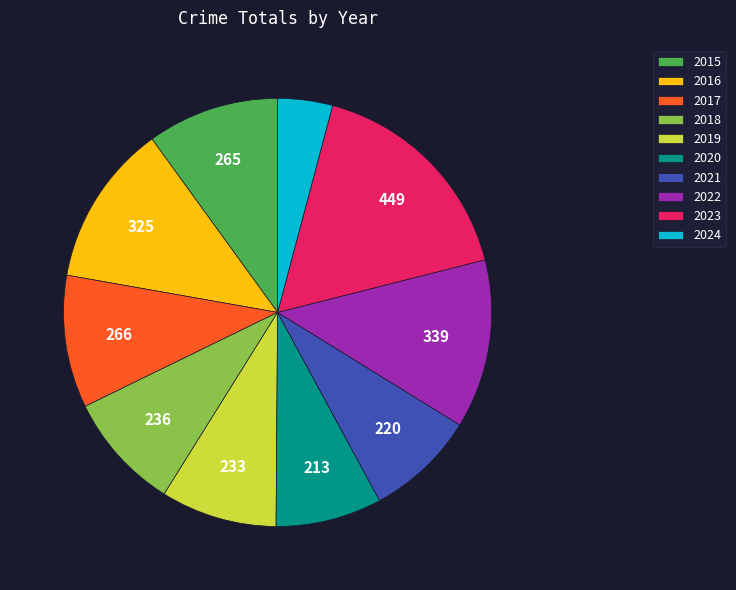

Which has a higher value, 2024 or 2018?

2018